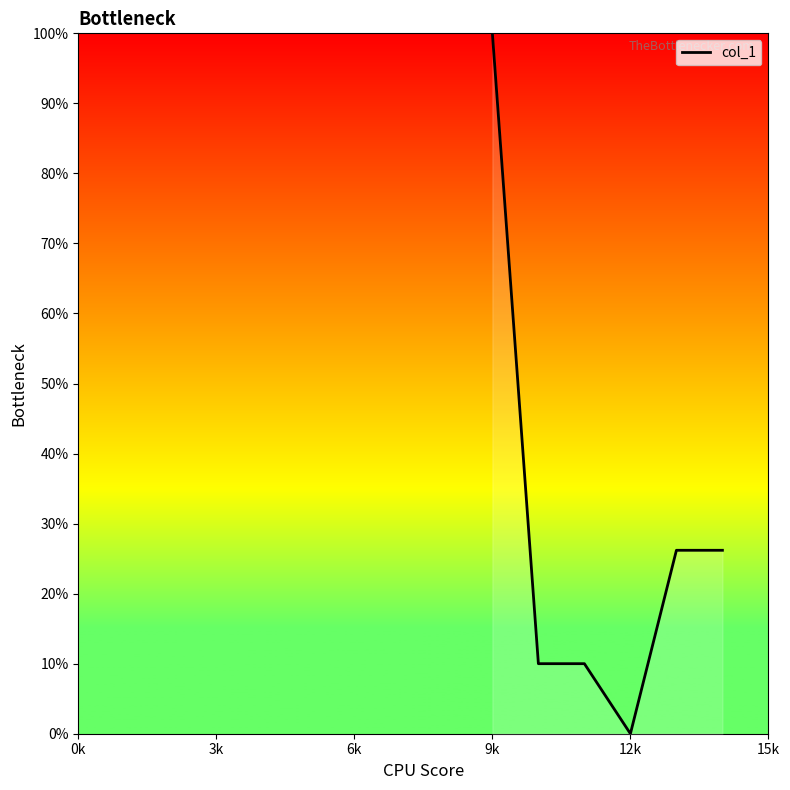

What is the maximum value shown in the chart?

100.0